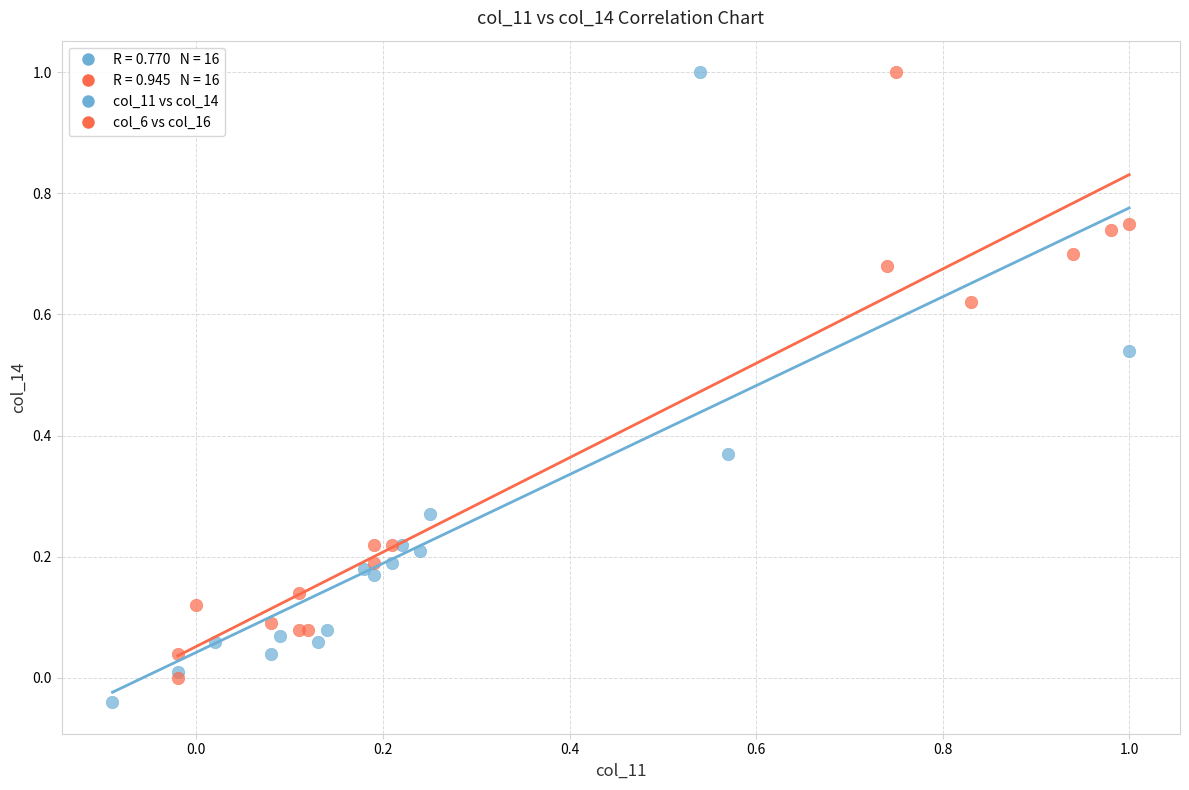

Which series reaches the minimum Y coordinate?

col_11 vs col_14